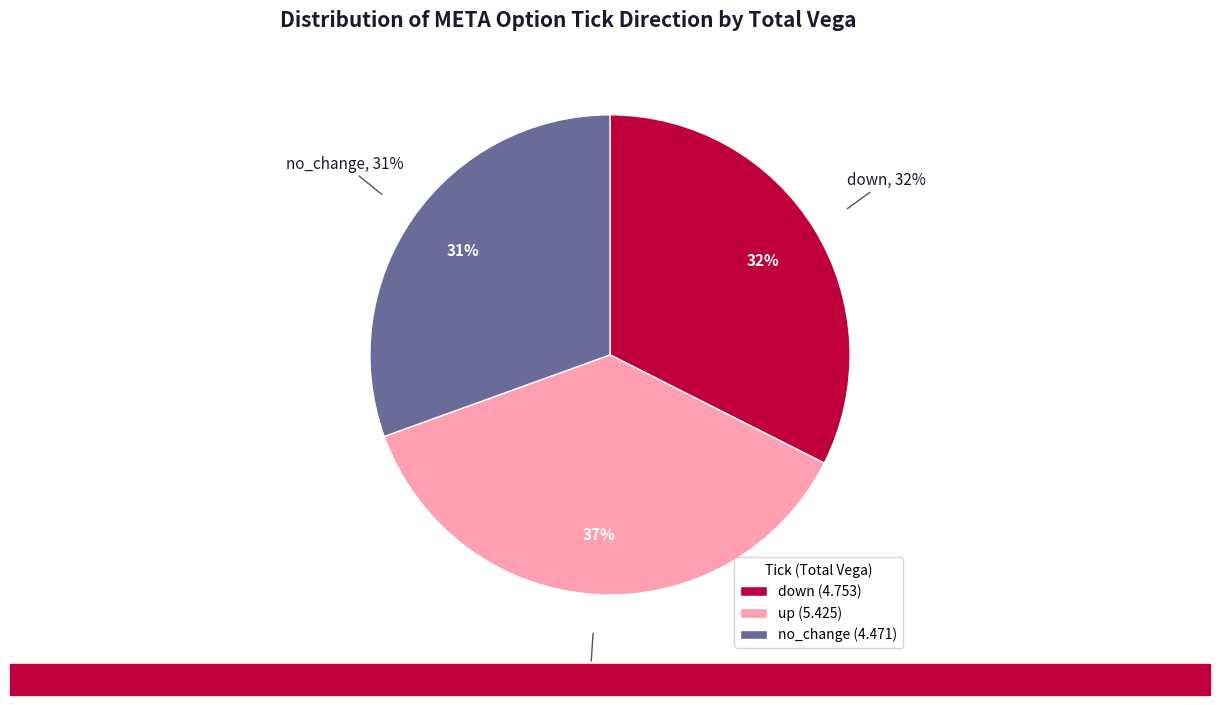

True or false: no_change accounts for 18% of the total.

False